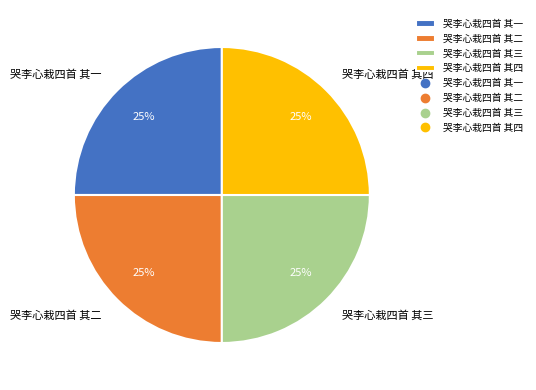

To the nearest percent, what is the combined percentage of 哭李心栽四首 其三 and 哭李心栽四首 其一?

50%